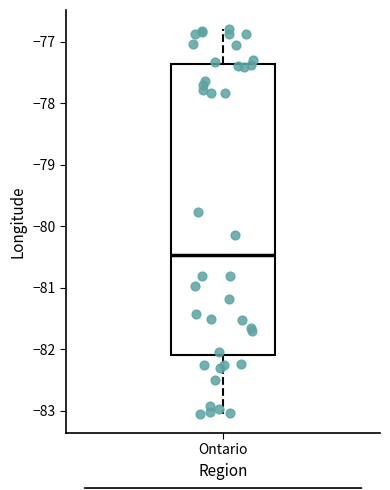

Read this box plot against the y-axis: the position of the median line, the range covered by the box, and the ends of both whiskers. The values are not printed on the chart, so give them approximately, as read against the axis.

median -80.5, box -82.1 to -77.4, whiskers -83.0 to -76.8